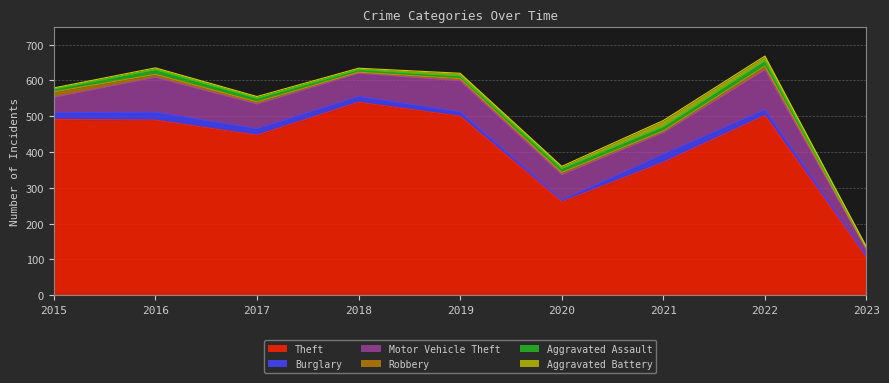

At which label does Burglary first exceed 16?

2015